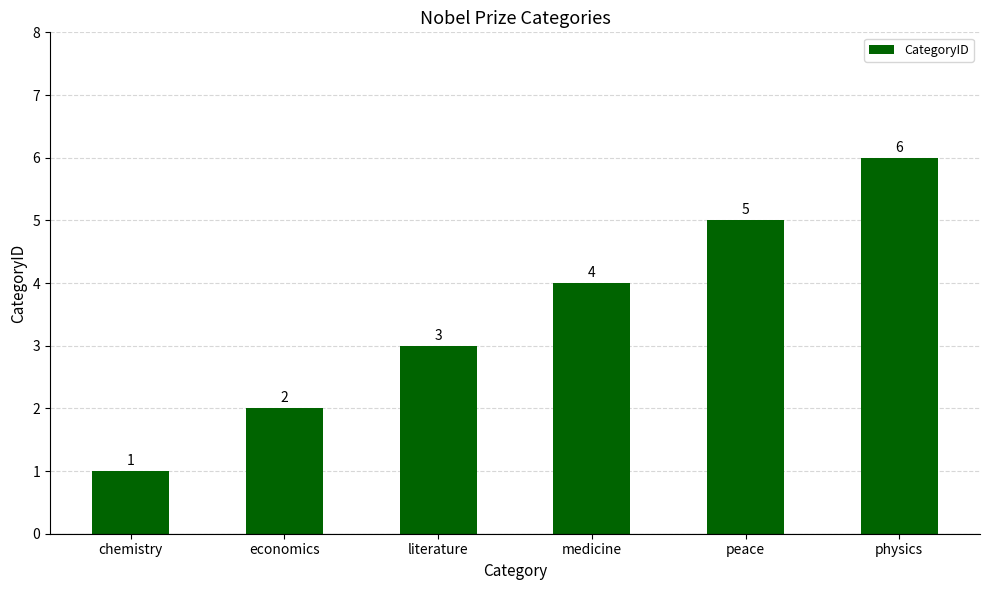

What position from the right is literature?

4